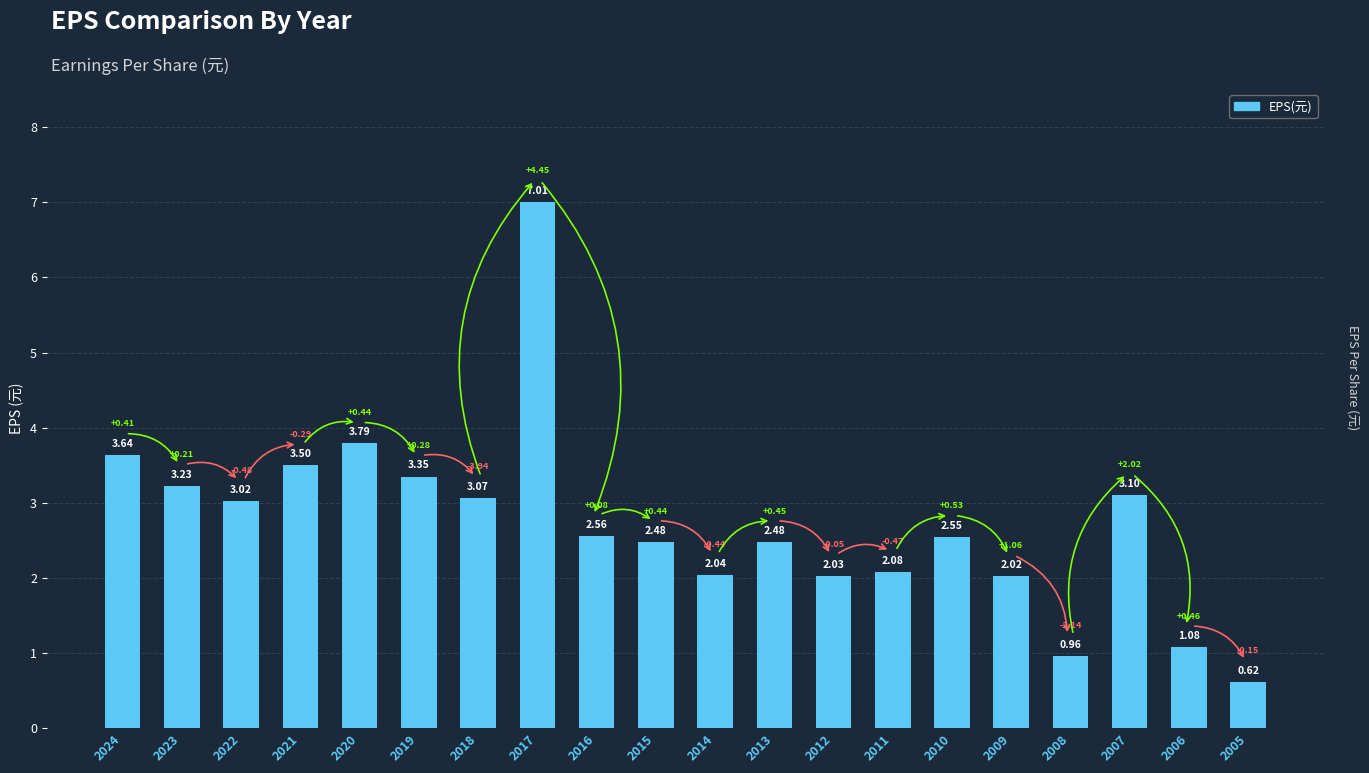

What is the difference between the values at 2017 and 2012?

5.0